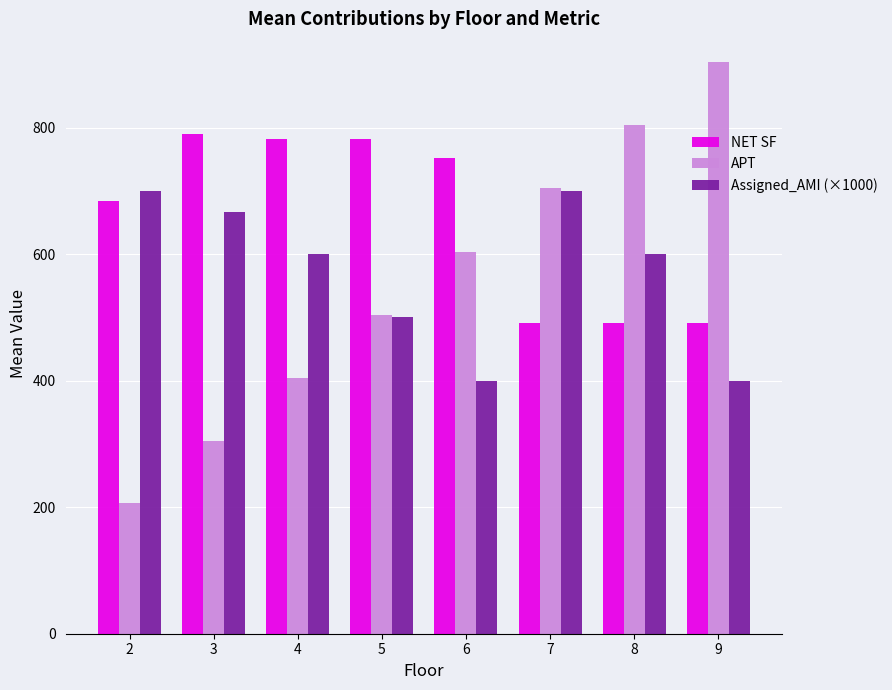

Rank the series by their maximum value, from lowest to highest.

Assigned_AMI (×1000), NET SF, APT